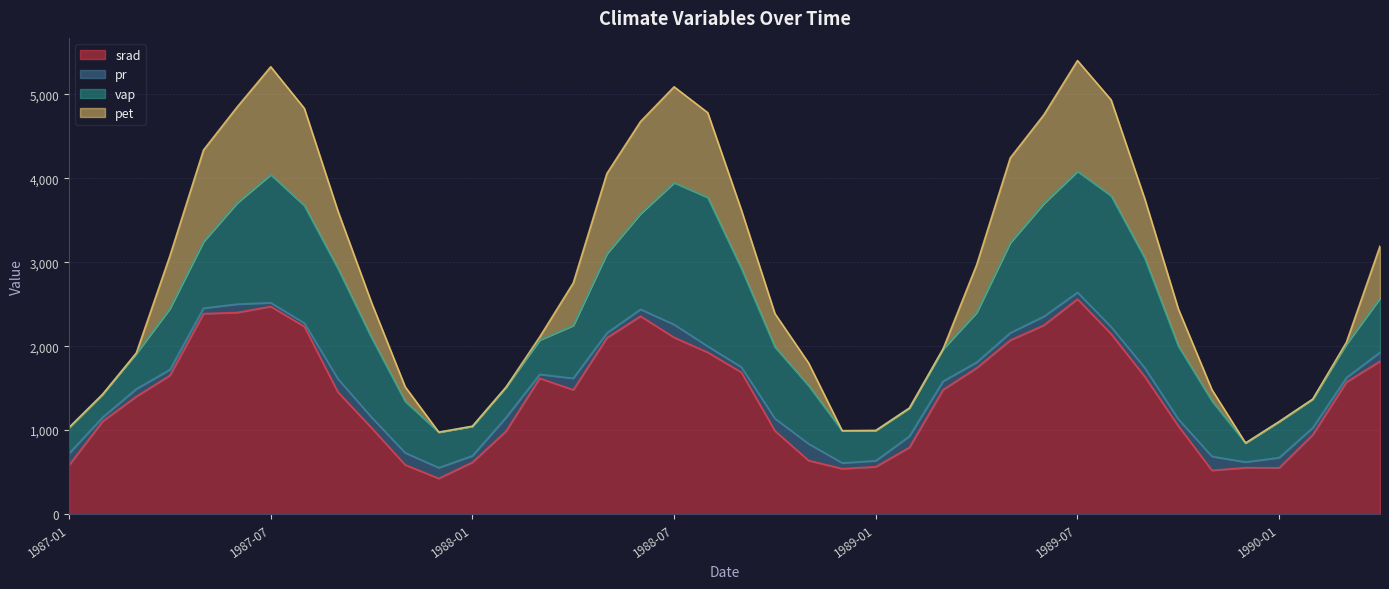

Where is pet nearest to the value 3125?

1987-04